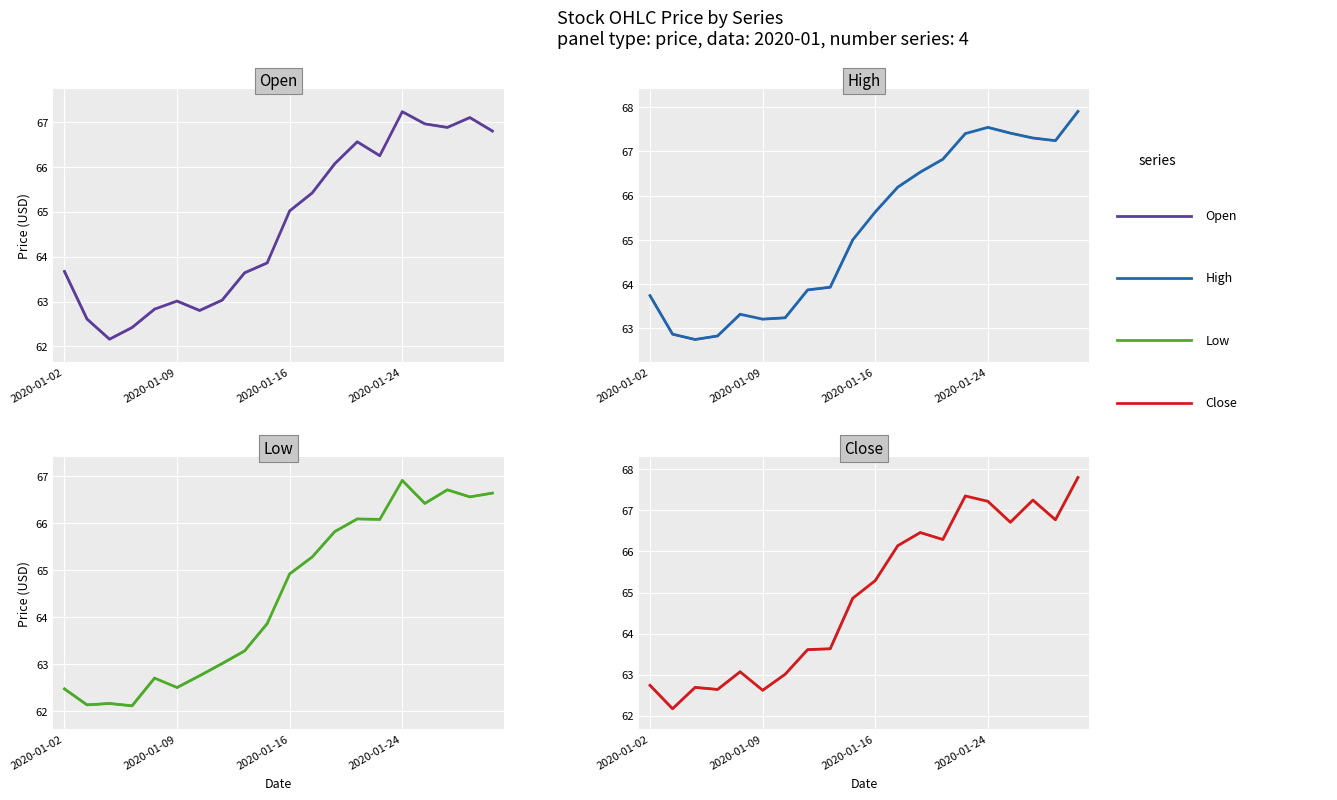

What is the sum of all Low values?

1288.4